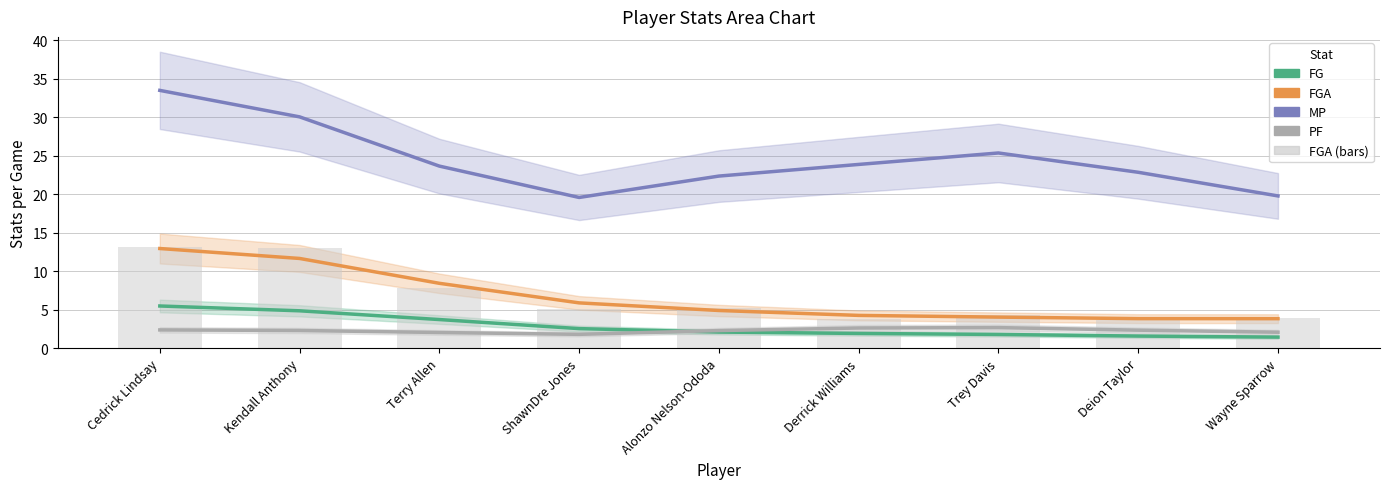

Where is FG nearest to the value 3?

ShawnDre Jones